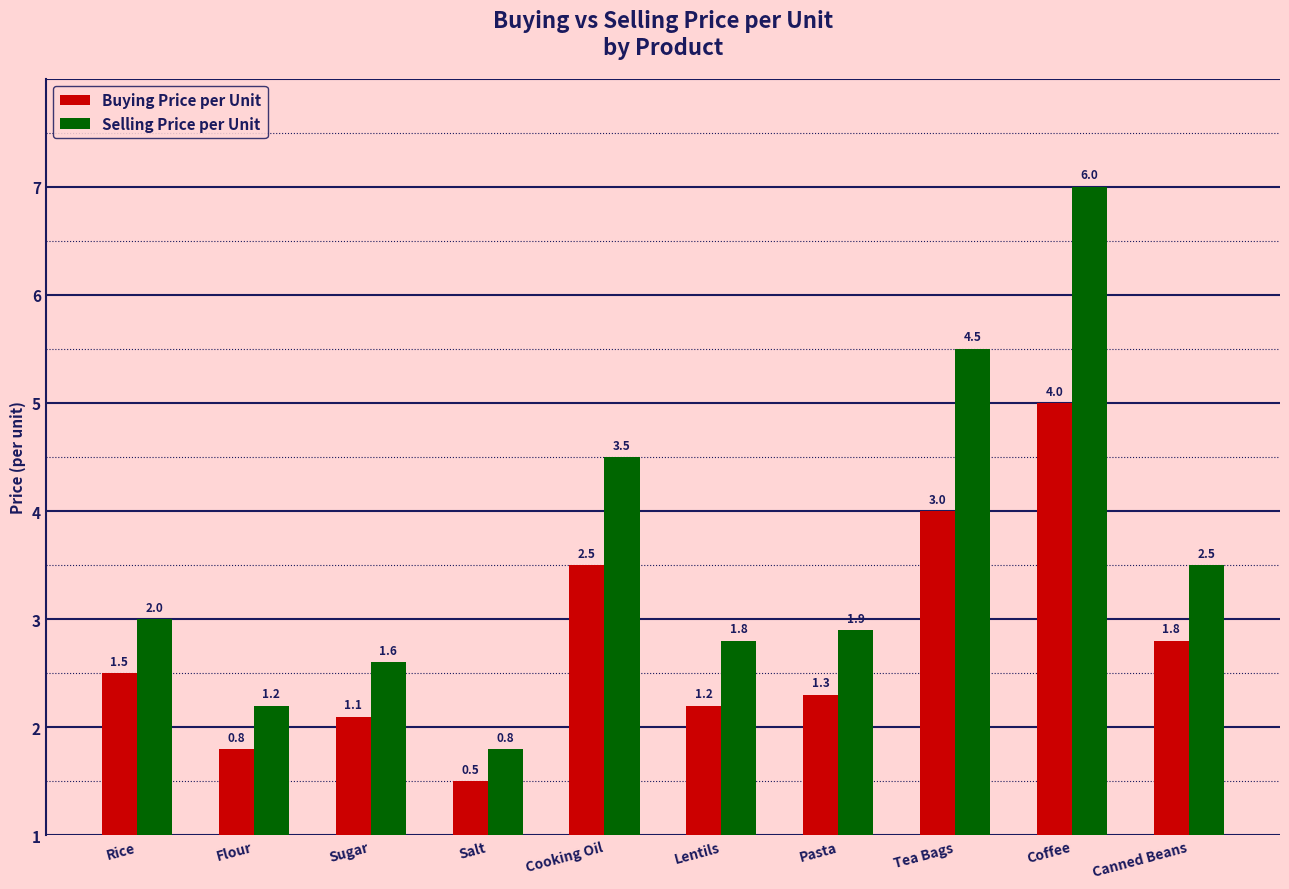

The Selling Price per Unit series shows 1.2 at Flour. True or false?

True